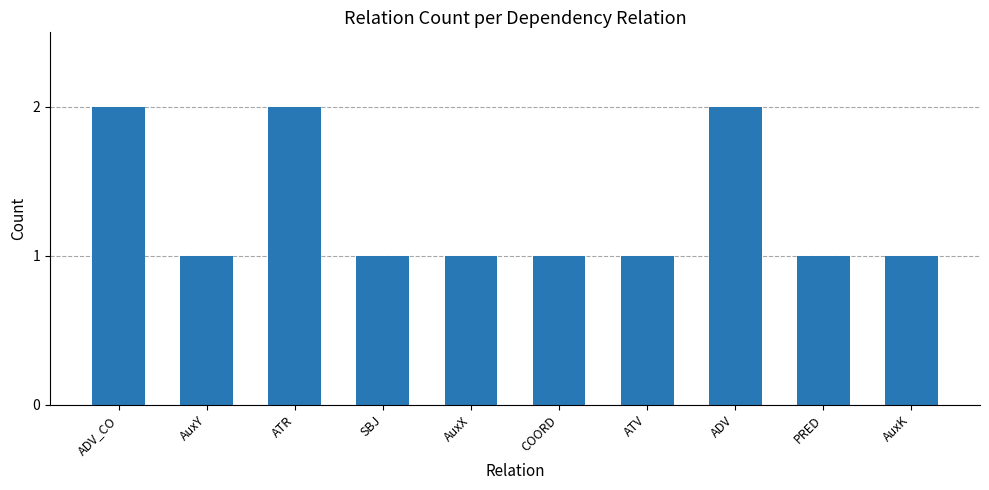

The chart shows a value of 1 at AuxY. True or false?

True